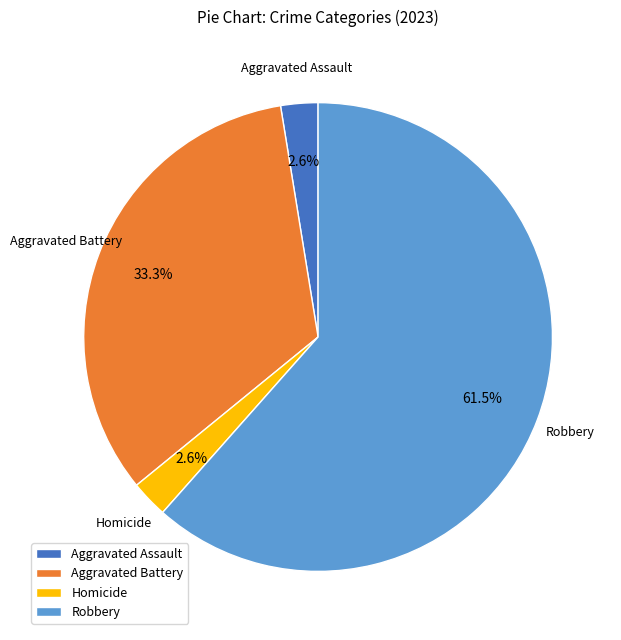

What portion of the pie excludes Aggravated Assault?

97.4%